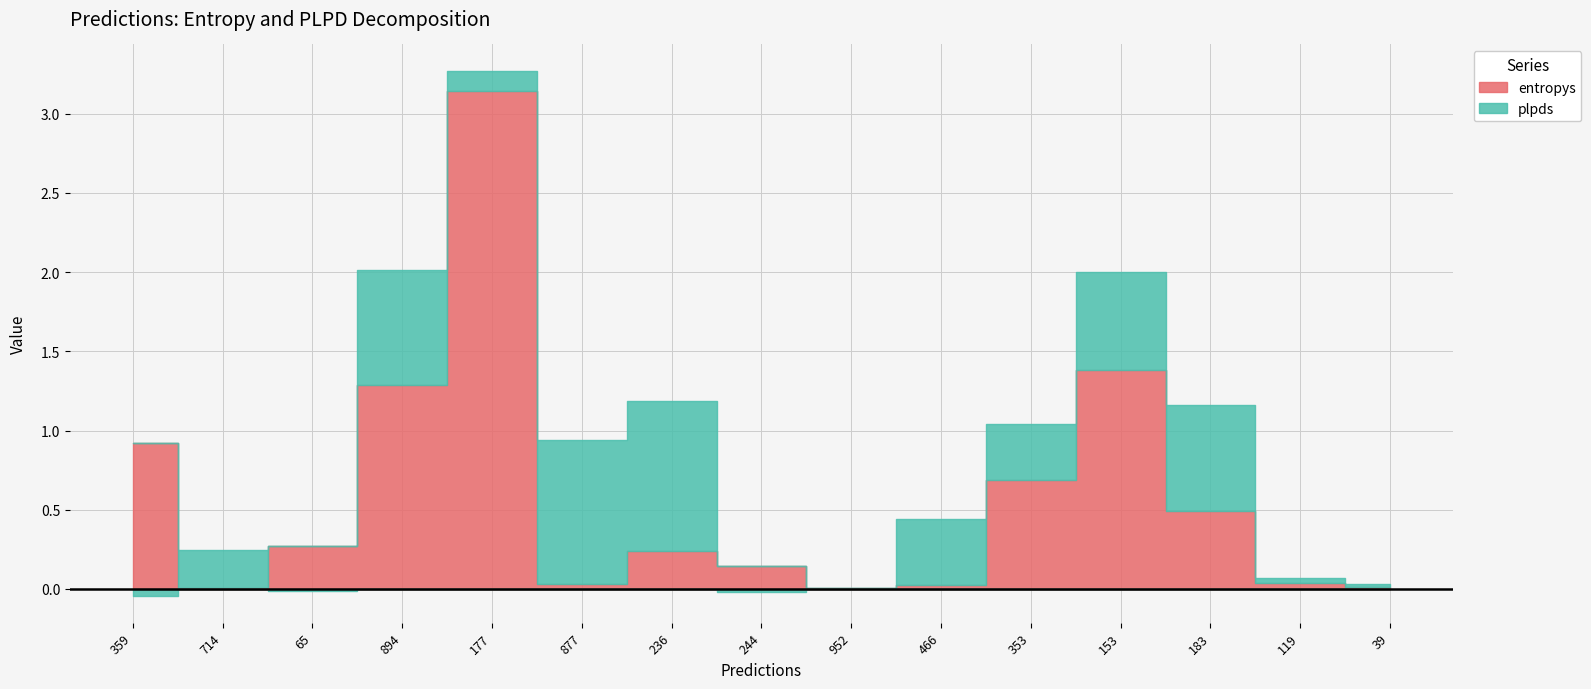

What is the difference between the entropys values at 466 and 244?

0.1